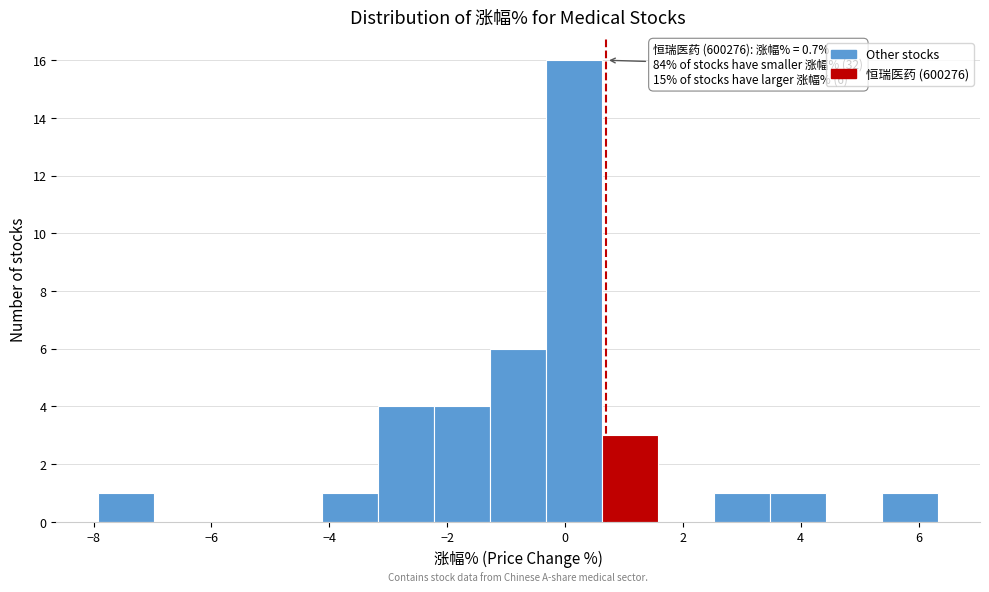

Which range on the x-axis has the tallest bar?

-0.4 to 0.6